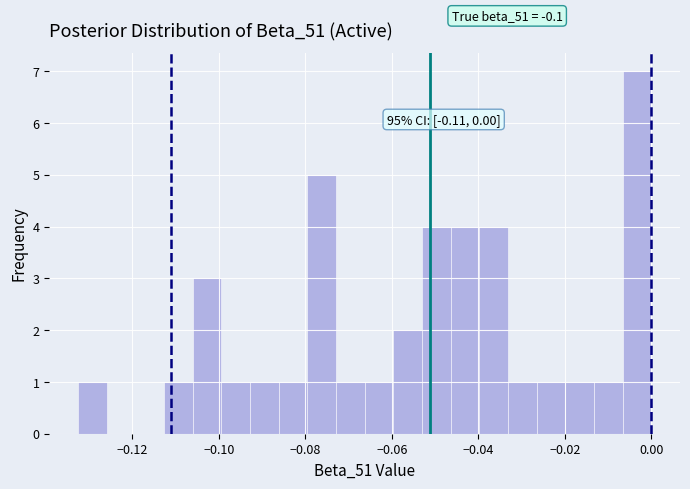

Read against the x-axis, roughly where is the centre of the tallest bar?

-0.004